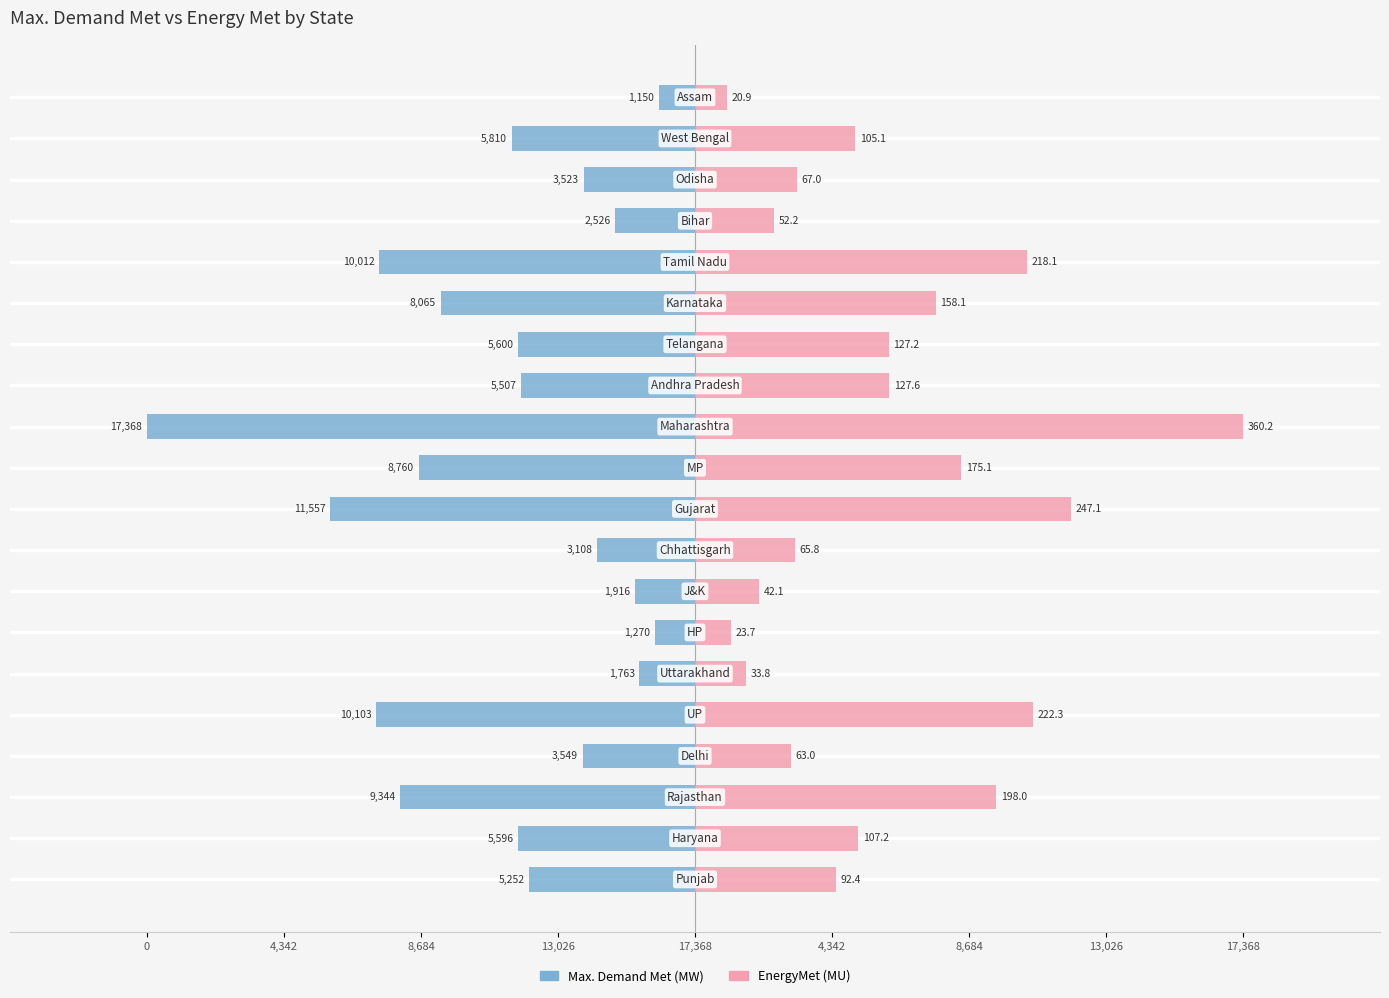

How many data points does each series have?

20